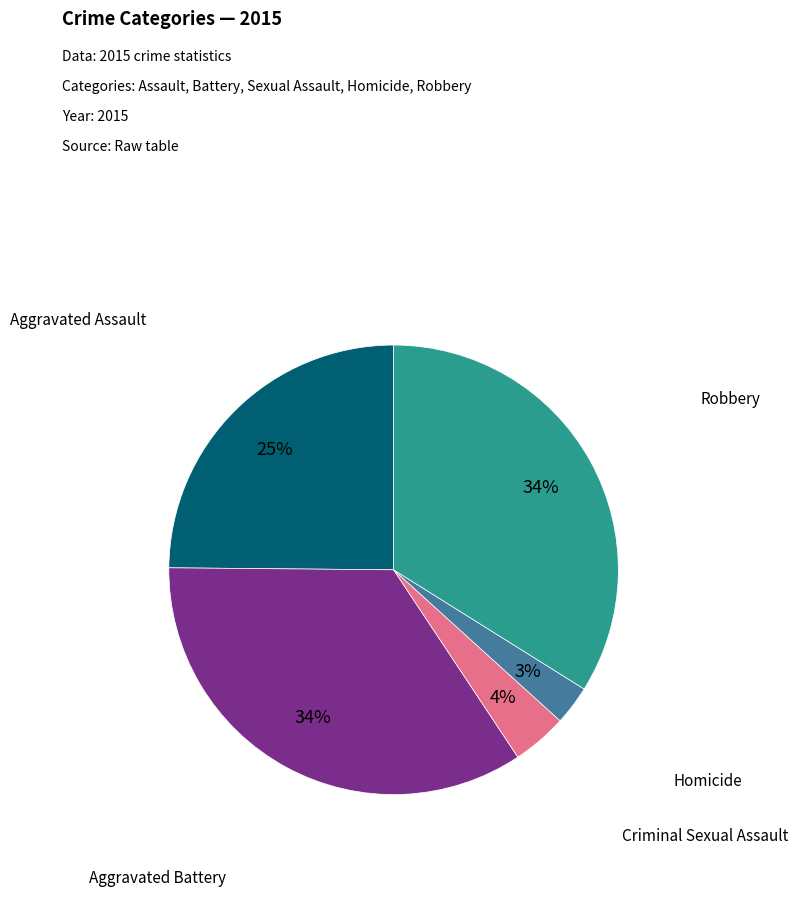

To the nearest percent, what is the average slice percentage?

20%